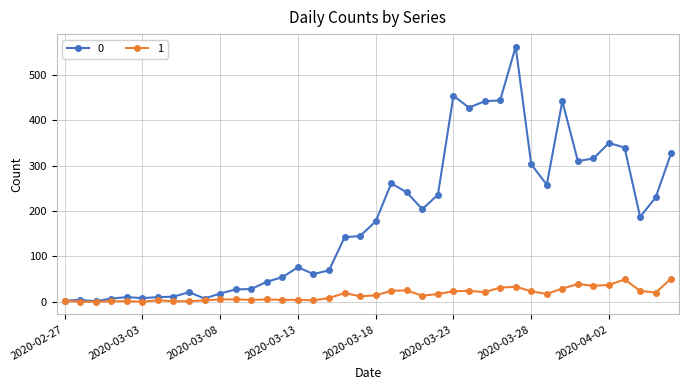

How many lines are shown in the chart?

2